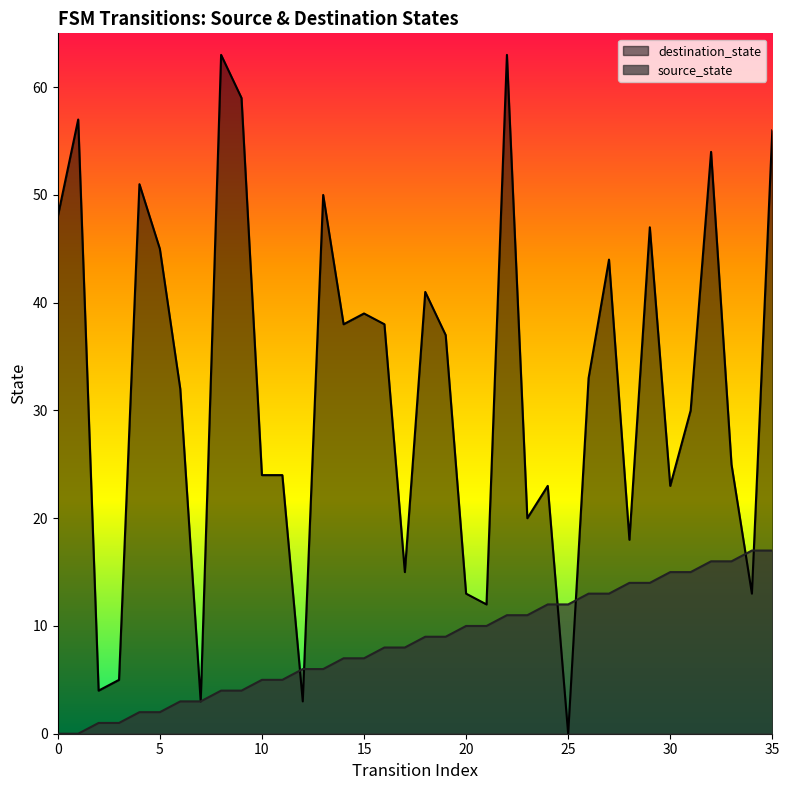

Which series contains the lowest Y value?

source_state